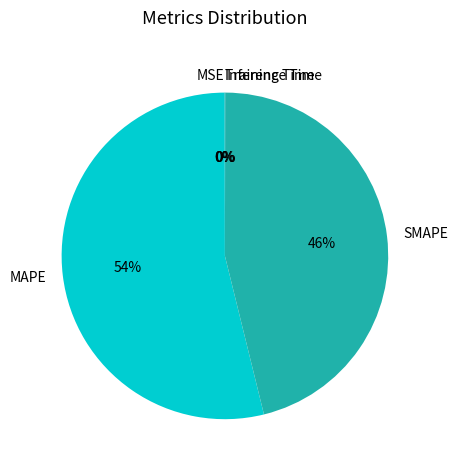

To the nearest percent, what portion does MAPE represent?

54%